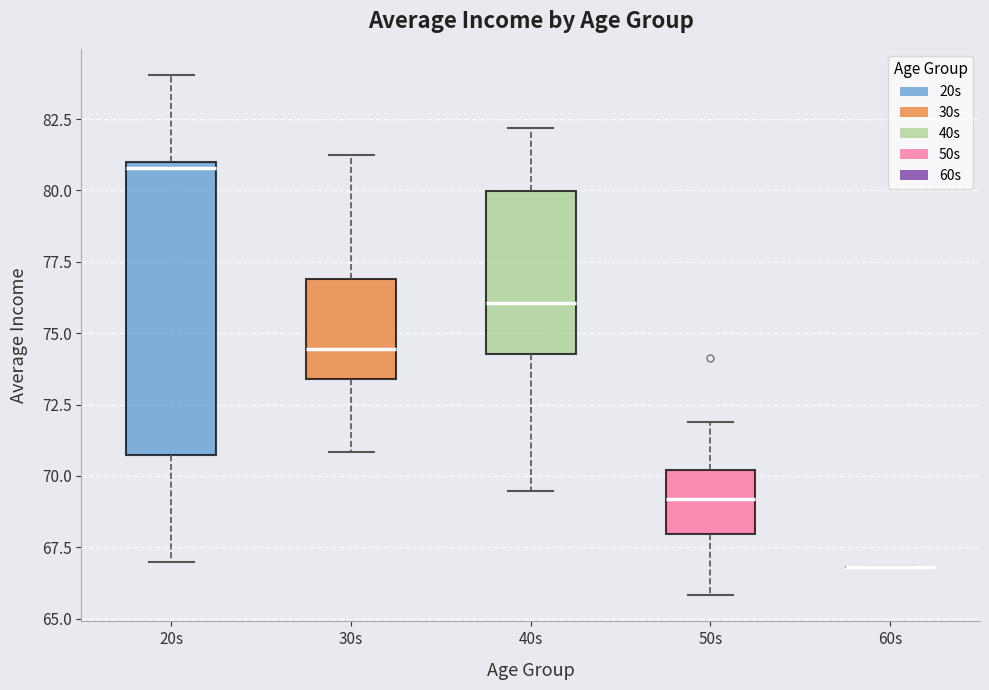

Reading left to right, transcribe this box plot: for each box, give where its median line is, the range the box spans, and where its two whiskers end, as read against the y-axis. The values are not printed on the chart, so give them approximately, as read against the axis.

20s: median 81.0 (just below the box's upper edge), box 70.5 to 81.0, whiskers 67.0 to 84.0
30s: median 74.5, box 73.5 to 77.0, whiskers 71.0 to 81.0
40s: median 76.0, box 74.5 to 80.0, whiskers 69.5 to 82.0
50s: median 69.0, box 68.0 to 70.0, whiskers 66.0 to 72.0
60s: box collapsed to a line at 67.0, whiskers 67.0 to 67.0